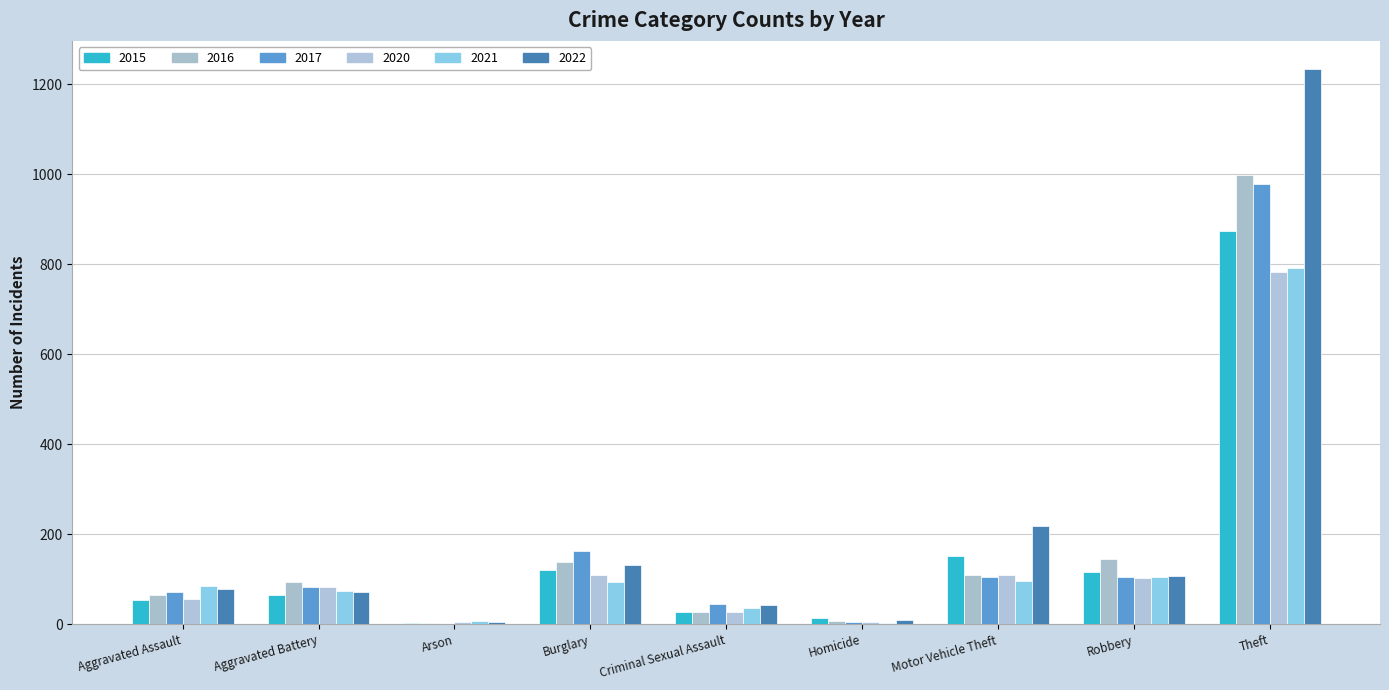

Which series has the largest total across all categories?

2022